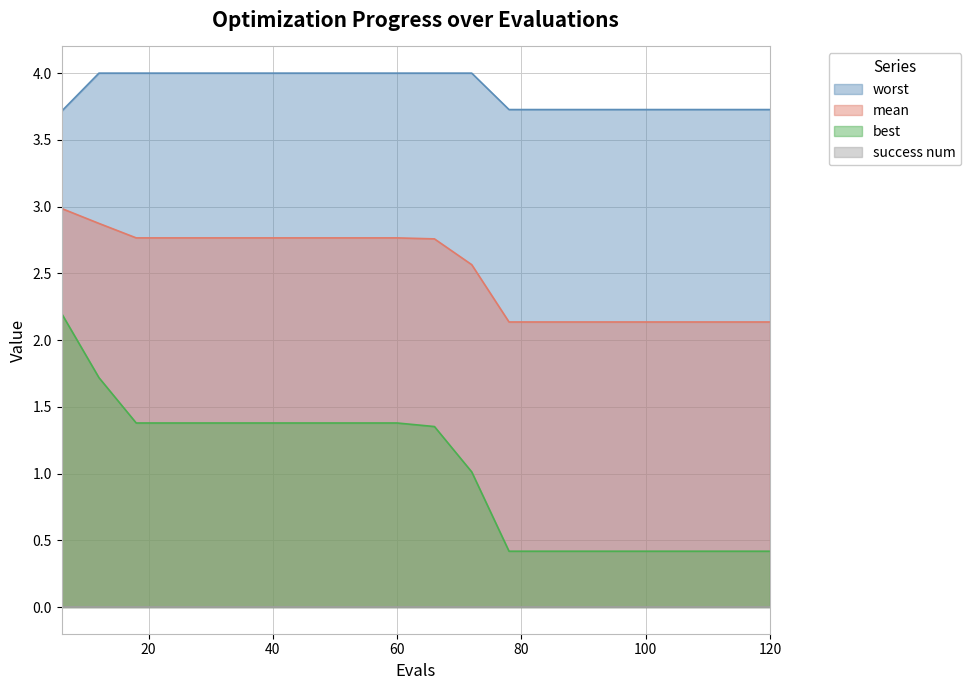

Is the value of worst at 24 greater than the value of mean at 102?

Yes